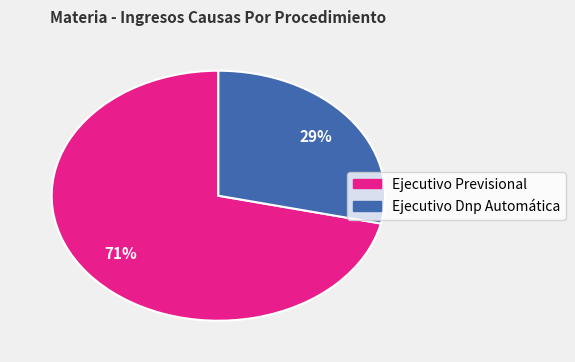

To the nearest percent, what portion does Ejecutivo Dnp Automática represent?

29%